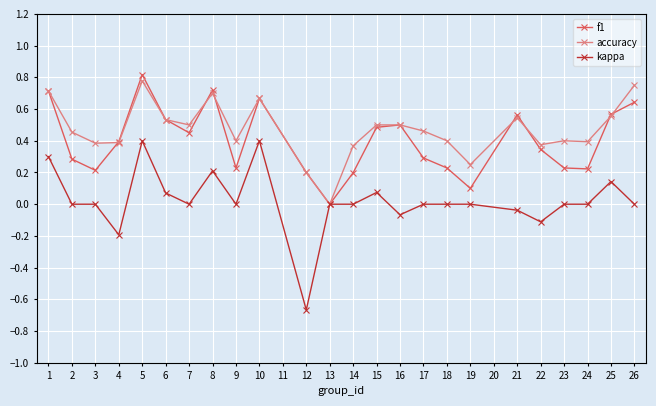

Which series has the largest range (max minus min)?

kappa